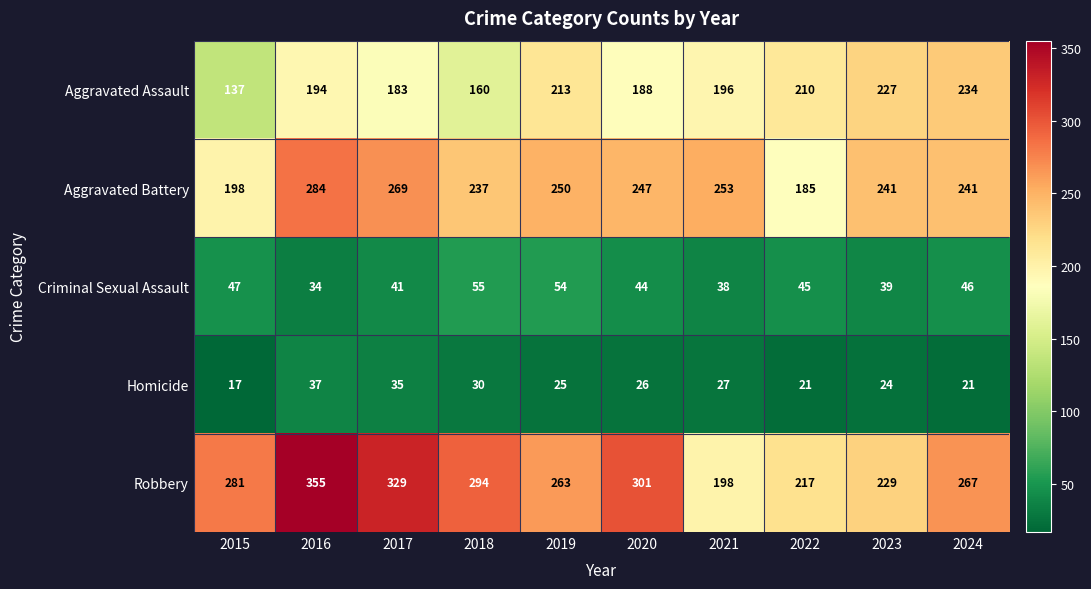

At which label does Criminal Sexual Assault first exceed 45?

2015